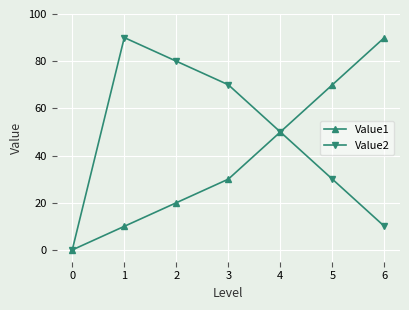

What is the difference between the maximum and minimum values in the Value2 series?

90